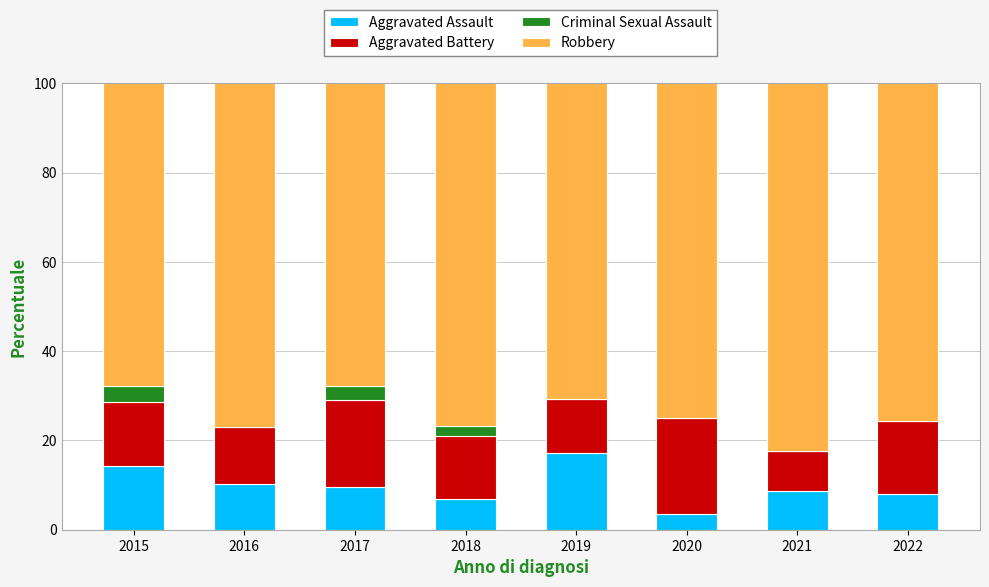

How many data points does each series have?

8